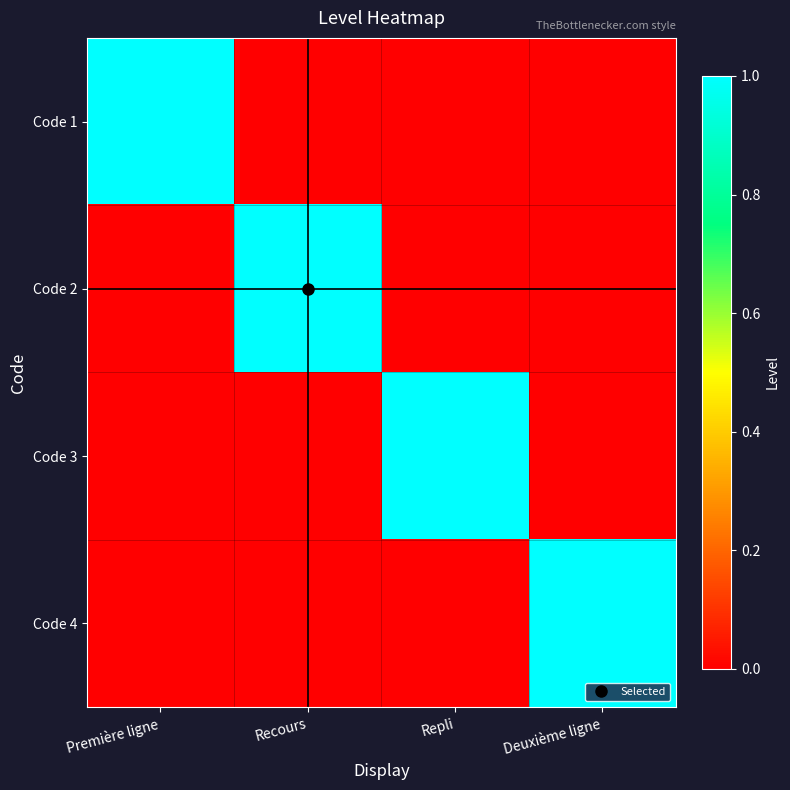

Rank the series by their maximum value, from lowest to highest.

Code 1, Code 2, Code 3, Code 4